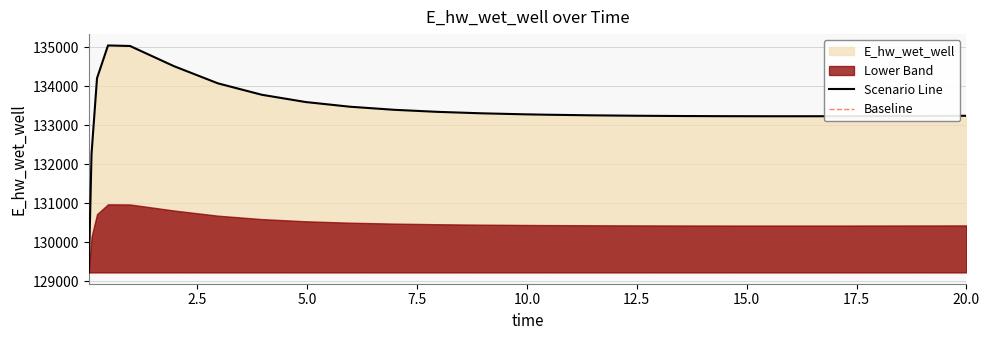

Reading left to right, extract all data points from this chart.

0.03125=129223.8	0.09375=132259.4	0.21875=134201.3	0.46875=135040.3	0.96875=135026.8	1.96875=134509.6	2.96875=134069.3	3.96875=133776.0	4.96875=133589.8	5.96875=133470.4	6.96875=133391.8	7.96875=133338.3	8.96875=133301.0	9.96875=133274.7	10.46875=133264.8	11.46875=133249.5	12.46875=133238.8	13.46875=133231.8	14.46875=133227.7	15.46875=133226.0	16.46875=133226.1	17.46875=133227.8	18.46875=133230.8	19.46875=133235.0	20.0=133237.6